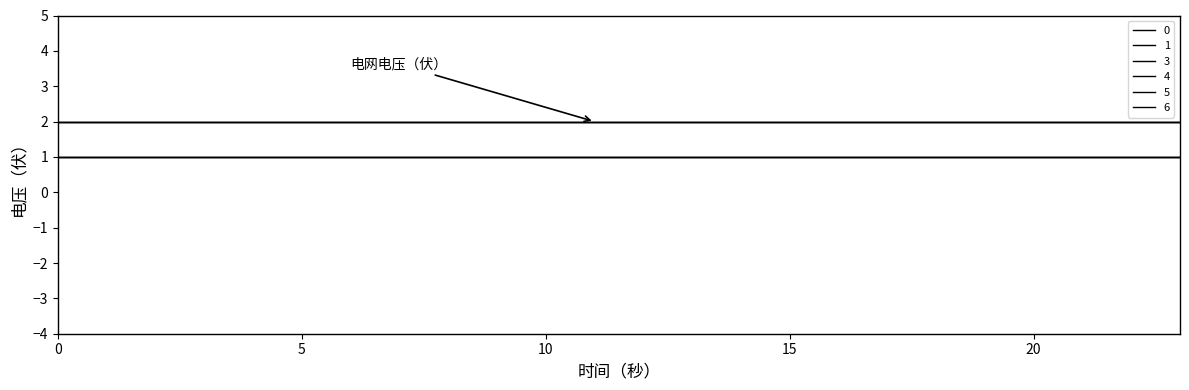

Does the chart have visible grid lines?

No